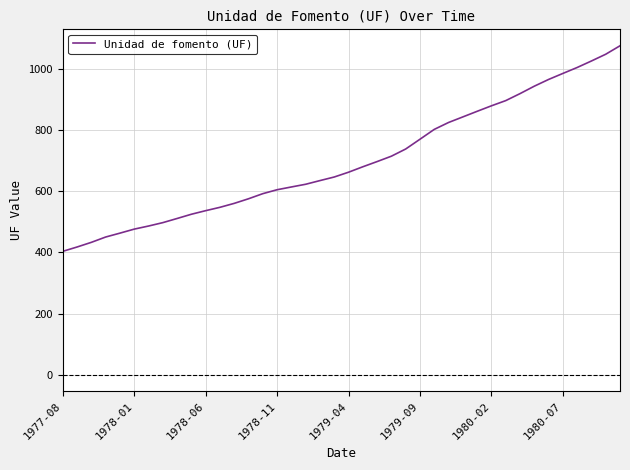

What is the smallest value displayed?

403.2